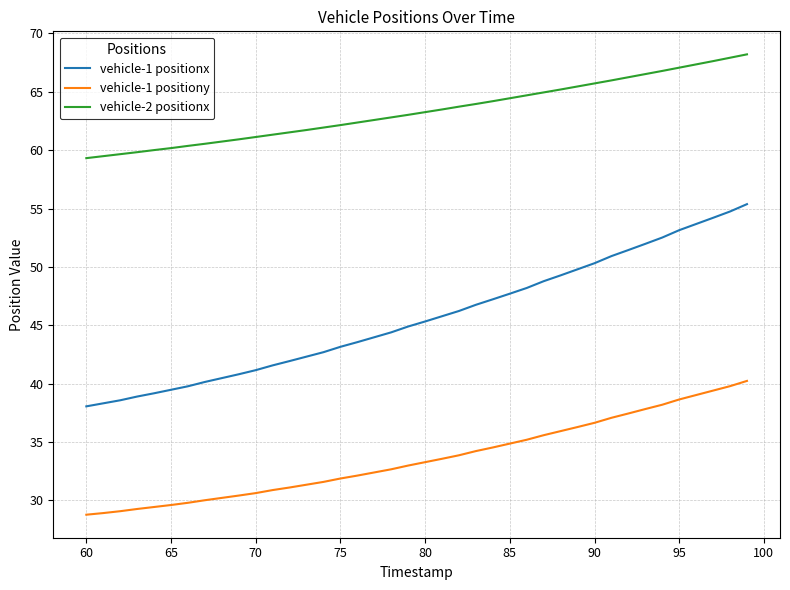

True or false: vehicle-1 positiony and vehicle-1 positionx intersect in this chart.

False